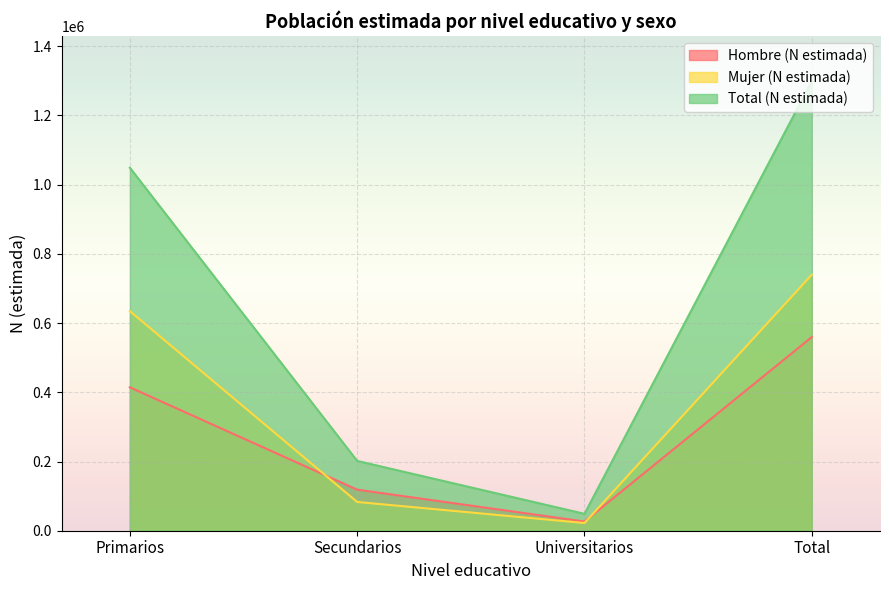

What is the difference between the Total (N estimada) values at Universitarios and Secundarios?

152918